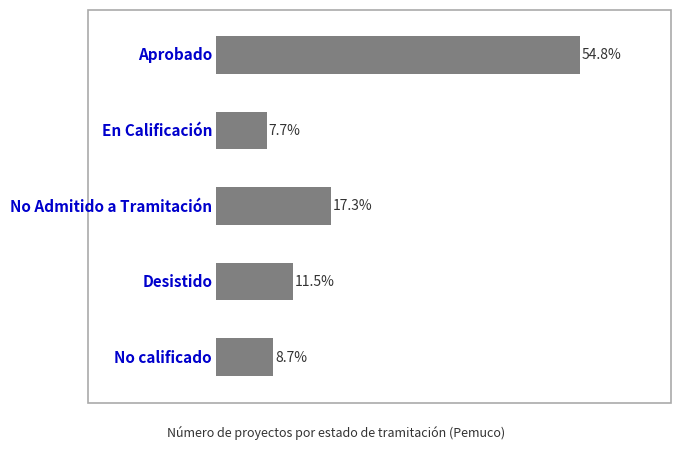

Does the chart contain any negative values?

No